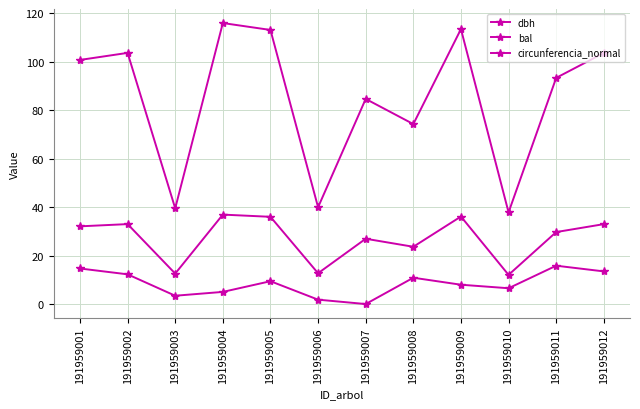

How many lines are shown in the chart?

3